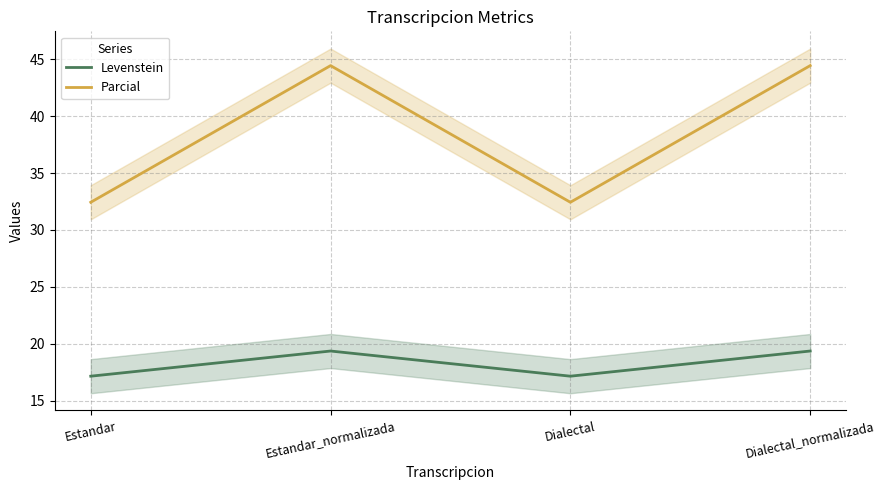

How many values in the Levenstein series are below 19?

2